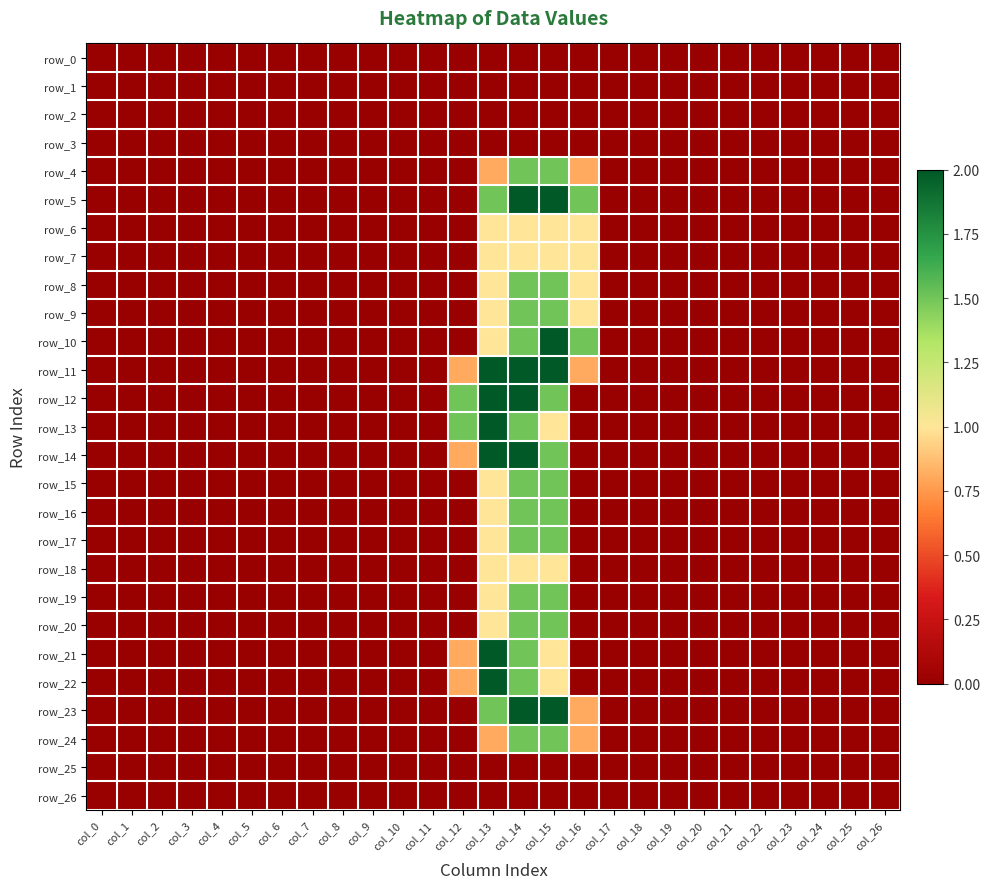

Which category has the highest value in the row_2 series?

col_0